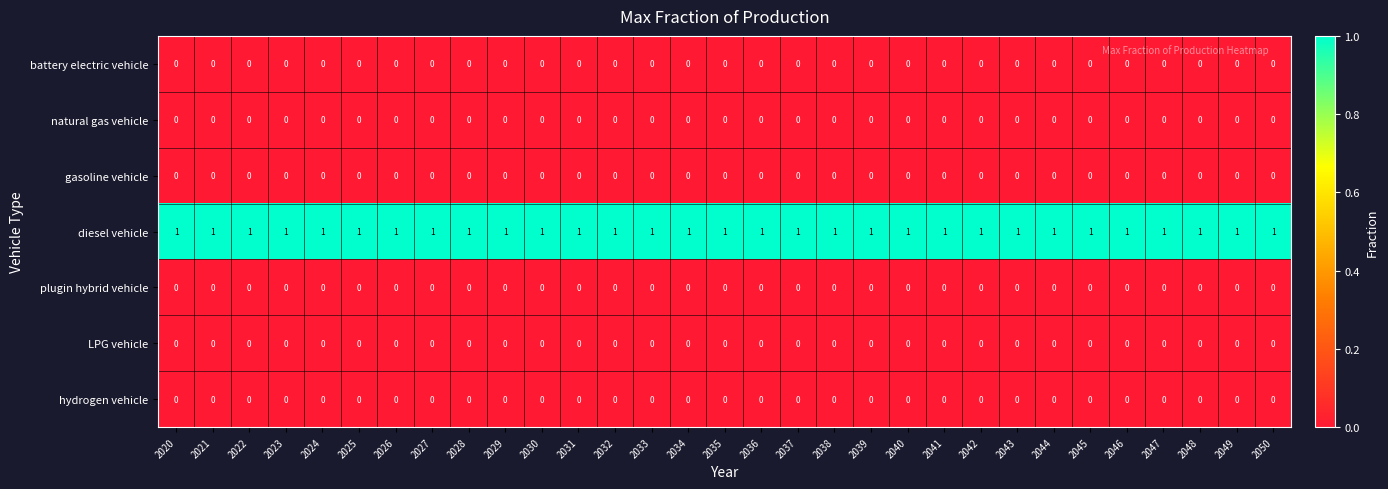

What is the difference between the highest and lowest values at 2035?

1